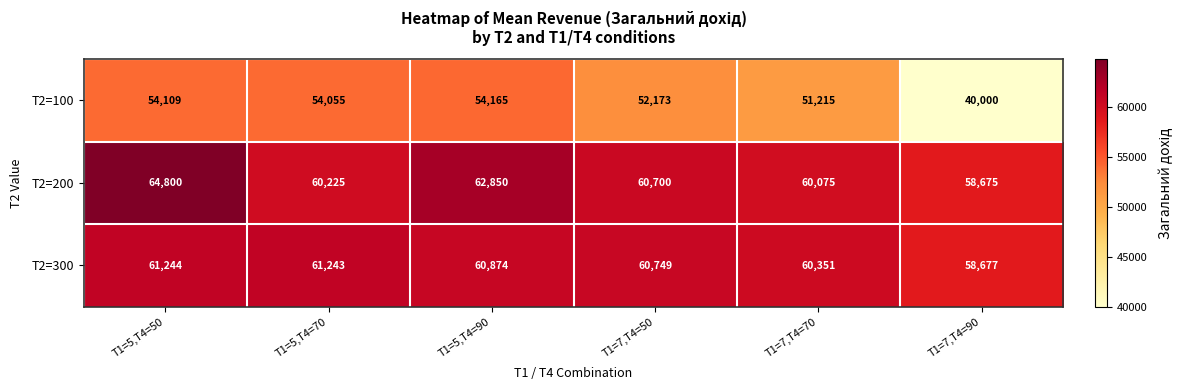

What is the average value of the T2=200 series?

61221